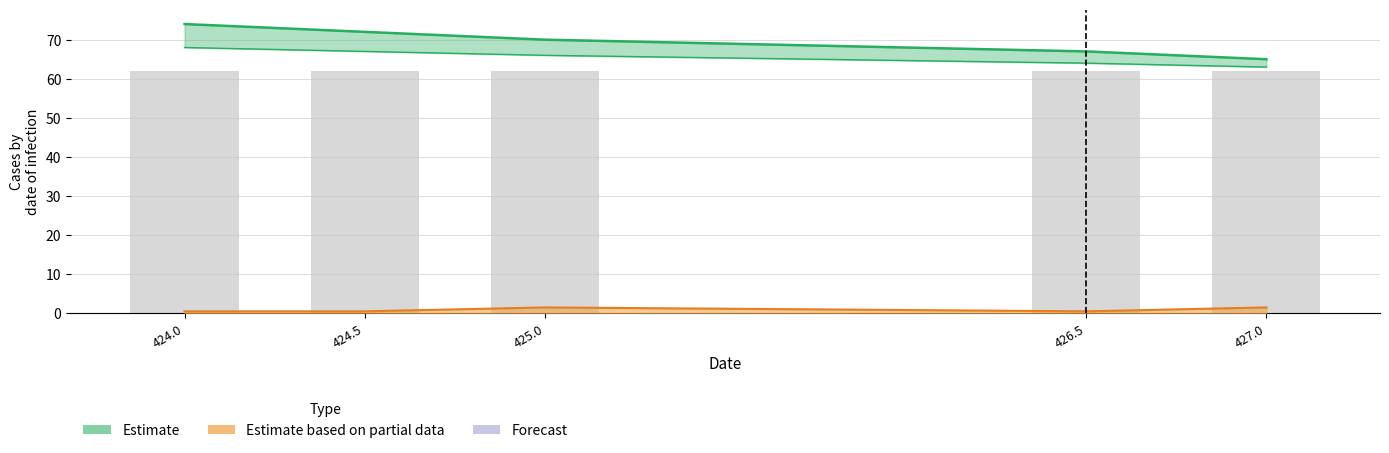

How many data points does each series have?

5